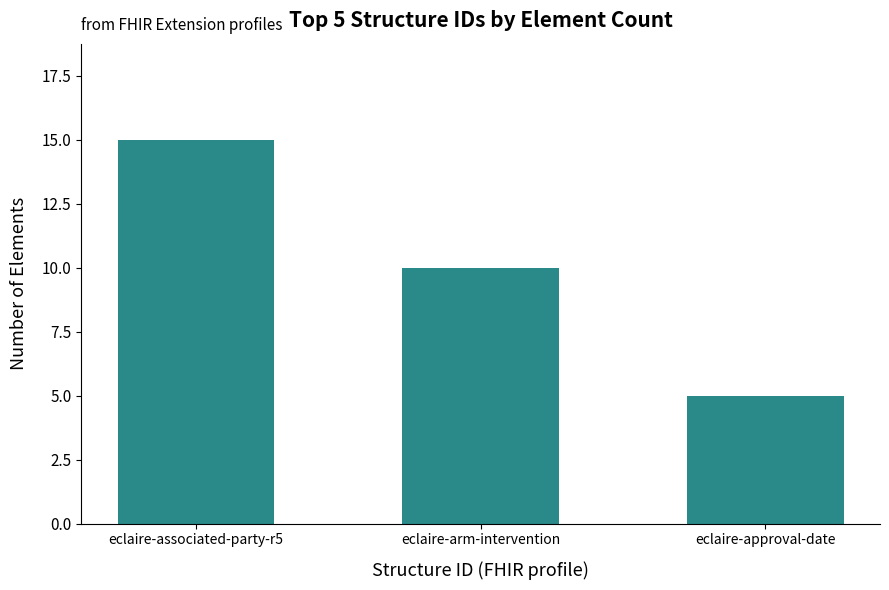

Is it true that the value at eclaire-arm-intervention is 10?

True